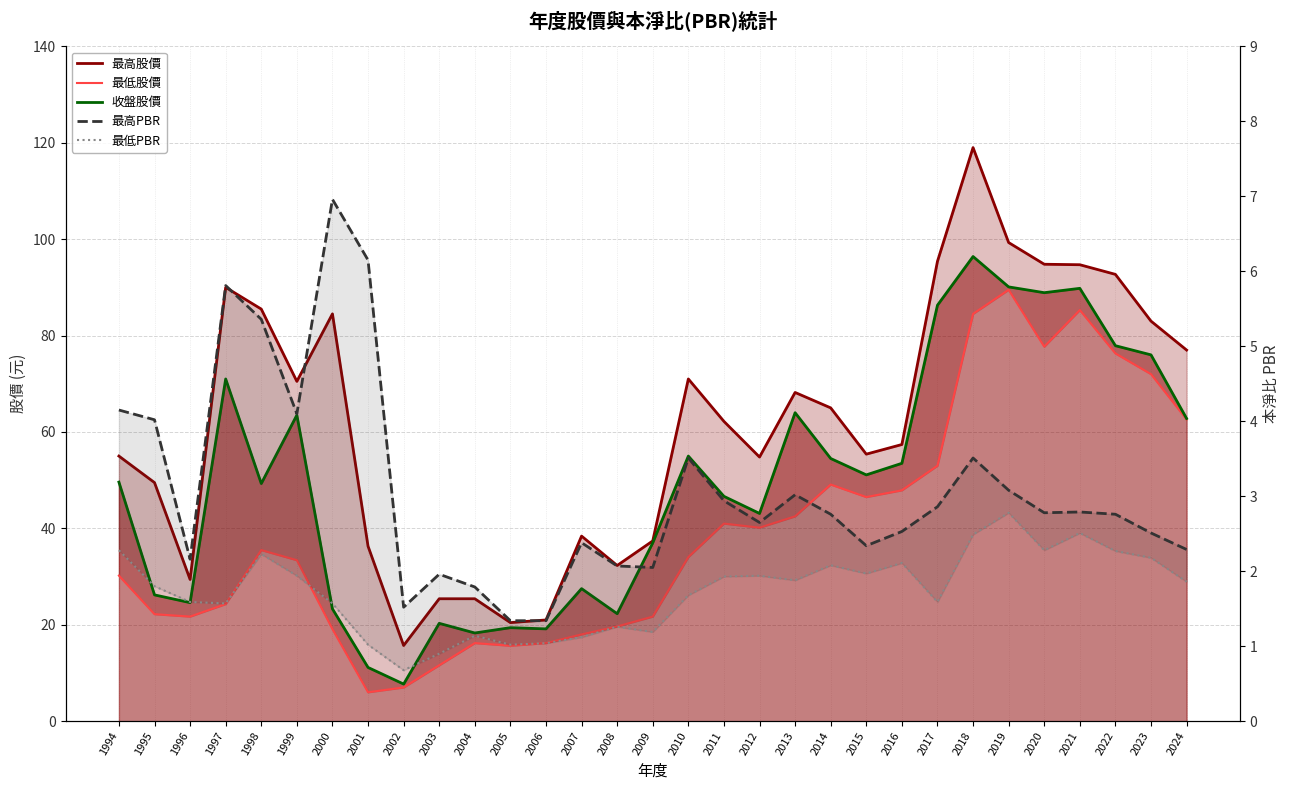

What is the value of the 收盤股價 point at the 28th from the left?

89.8